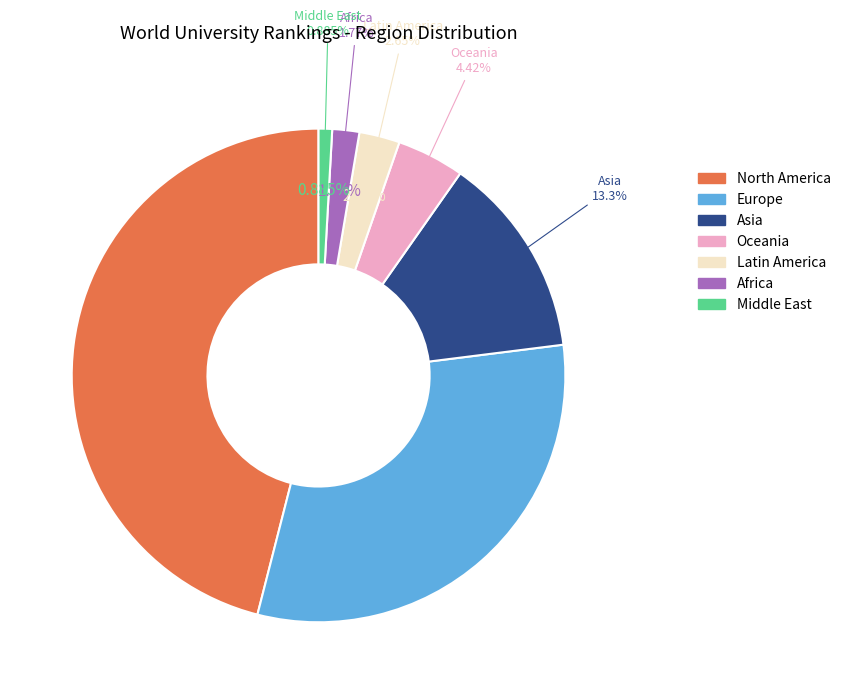

Count the number of slices in the pie.

7